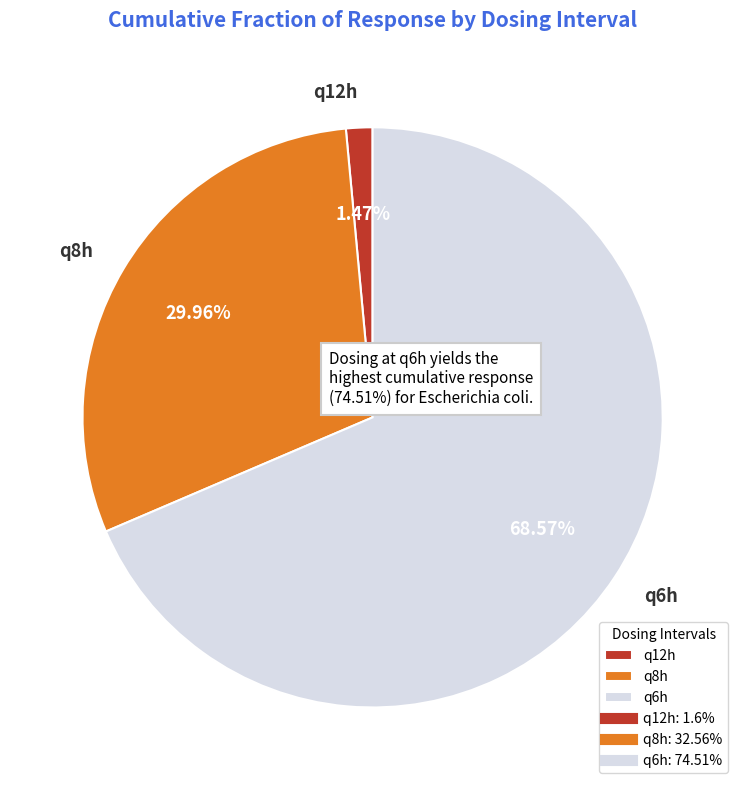

The q8h slice represents 42% of the pie. True or false?

False